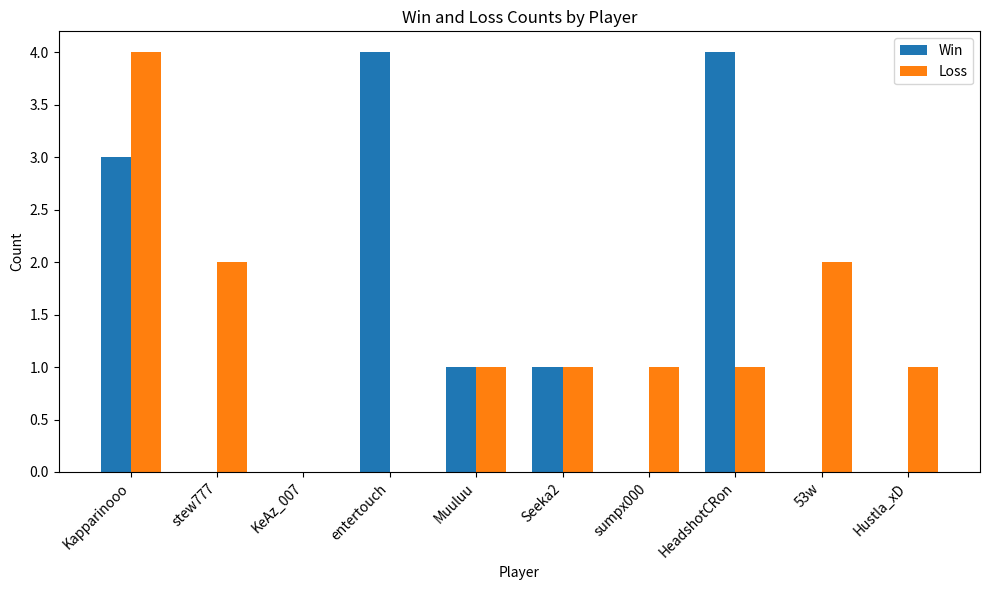

Between stew777 and HeadshotCRon, which series saw the biggest shift?

Win